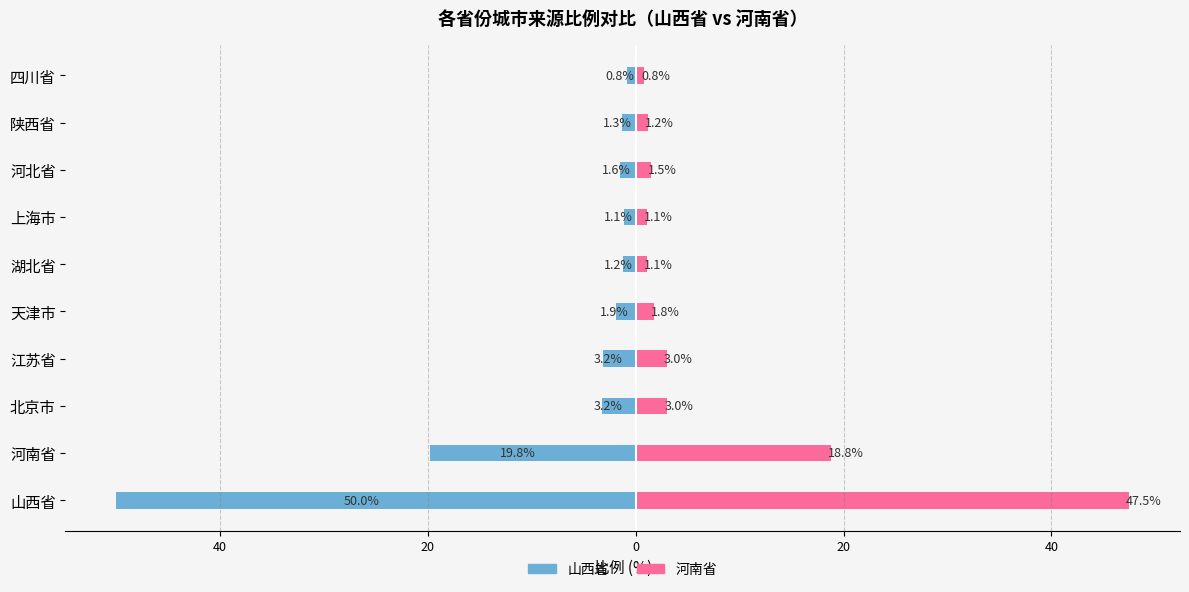

True or false: 河南省 has a value of 1.2 at 陕西省.

True